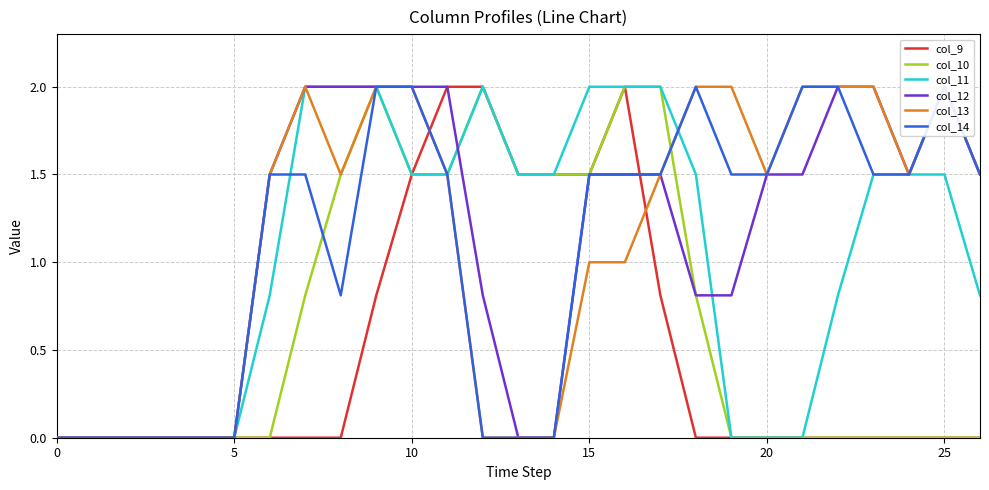

At which category is the sum across all series the highest?

9